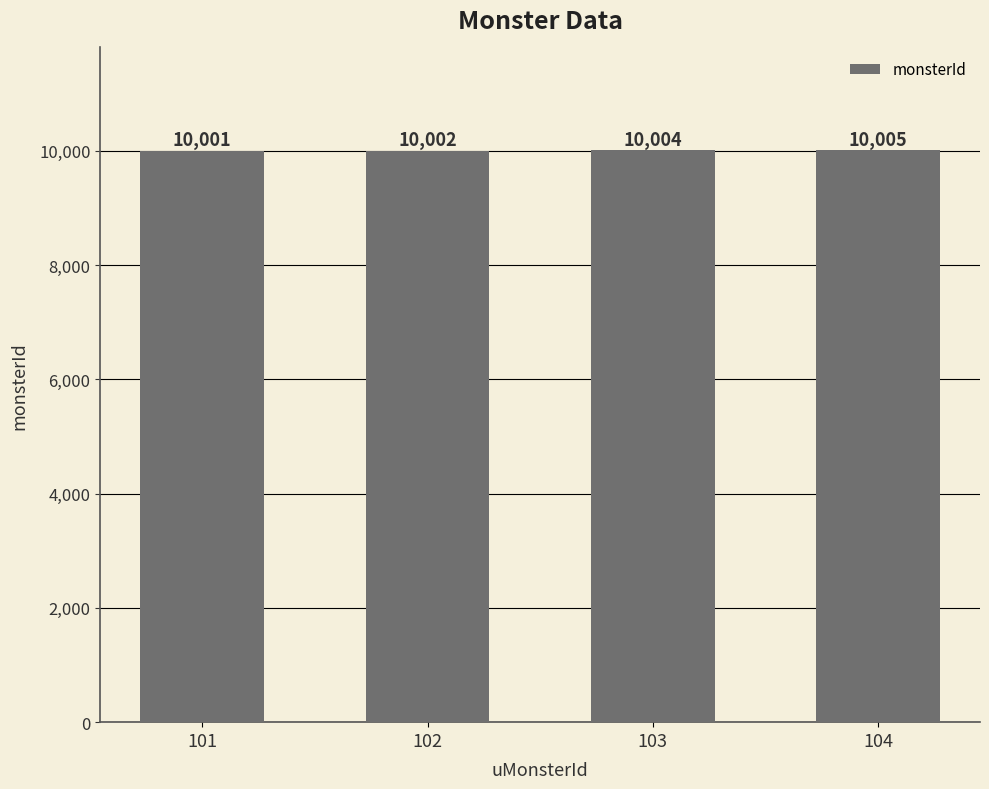

Reading left to right, list all the values displayed in this chart.

10001	10002	10004	10005